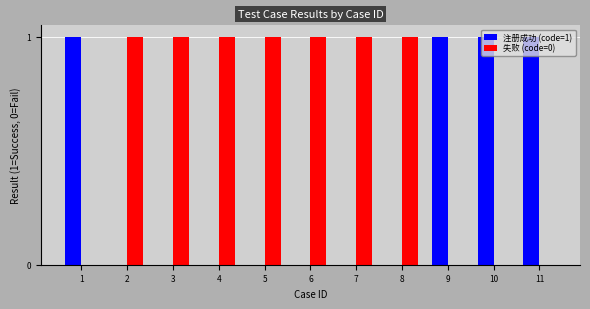

Is the value of 注册成功 (code=1) at 6 greater than the value of 失败 (code=0) at 5?

No